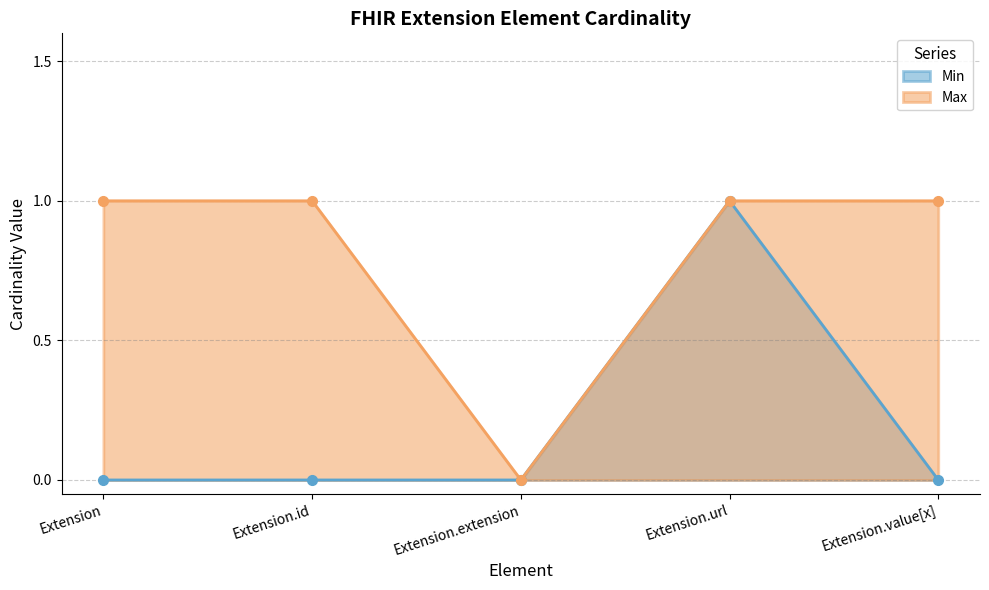

What is the total value across all series at Extension.id?

1